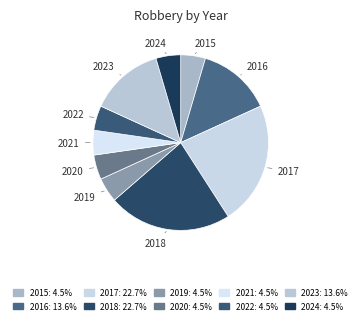

Does 2022 account for over 50% of the chart?

No